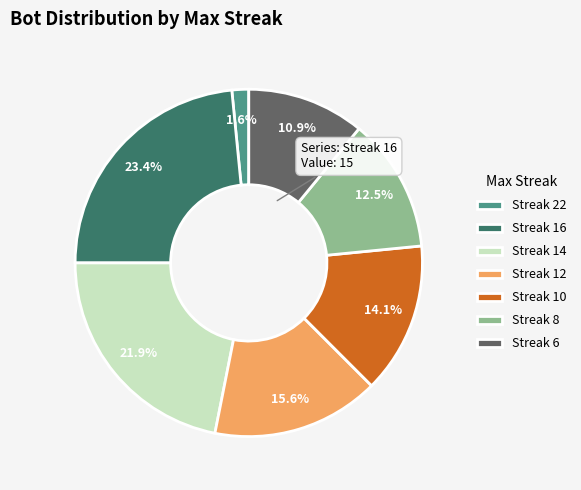

How much of the chart is everything except Streak 10?

85.9%